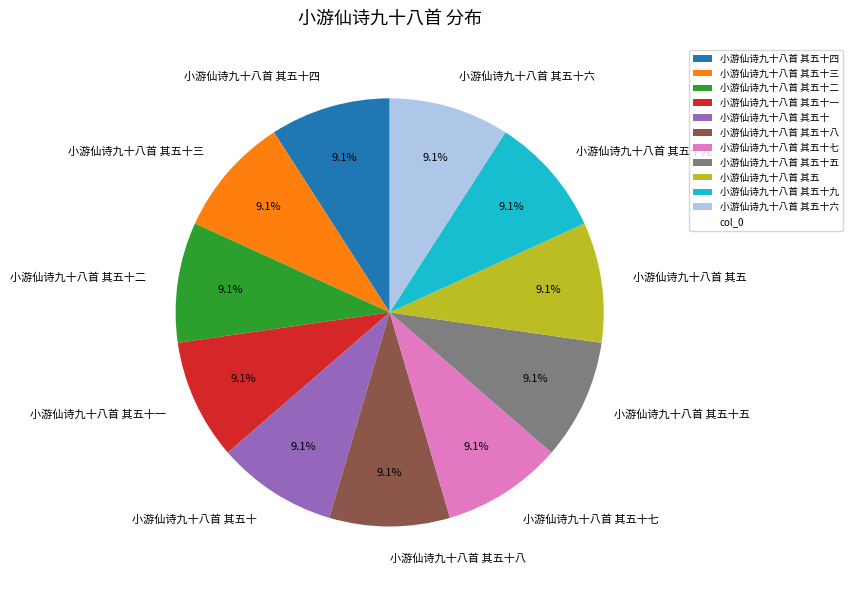

To the nearest percent, what is the combined percentage of 小游仙诗九十八首 其五十九 and 小游仙诗九十八首 其五十二?

18%